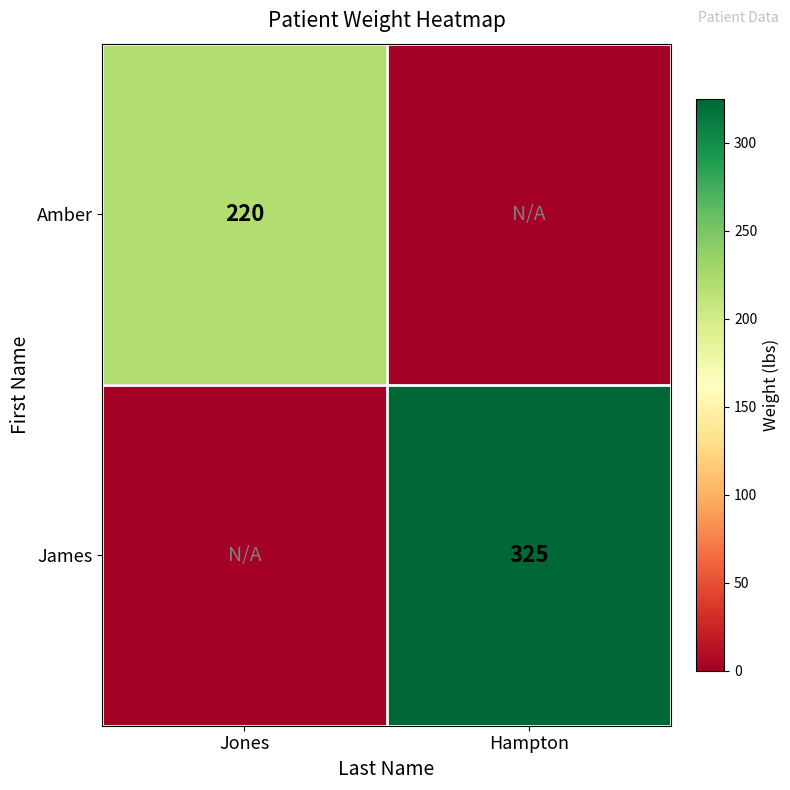

The Amber series shows 220 at Jones. True or false?

True